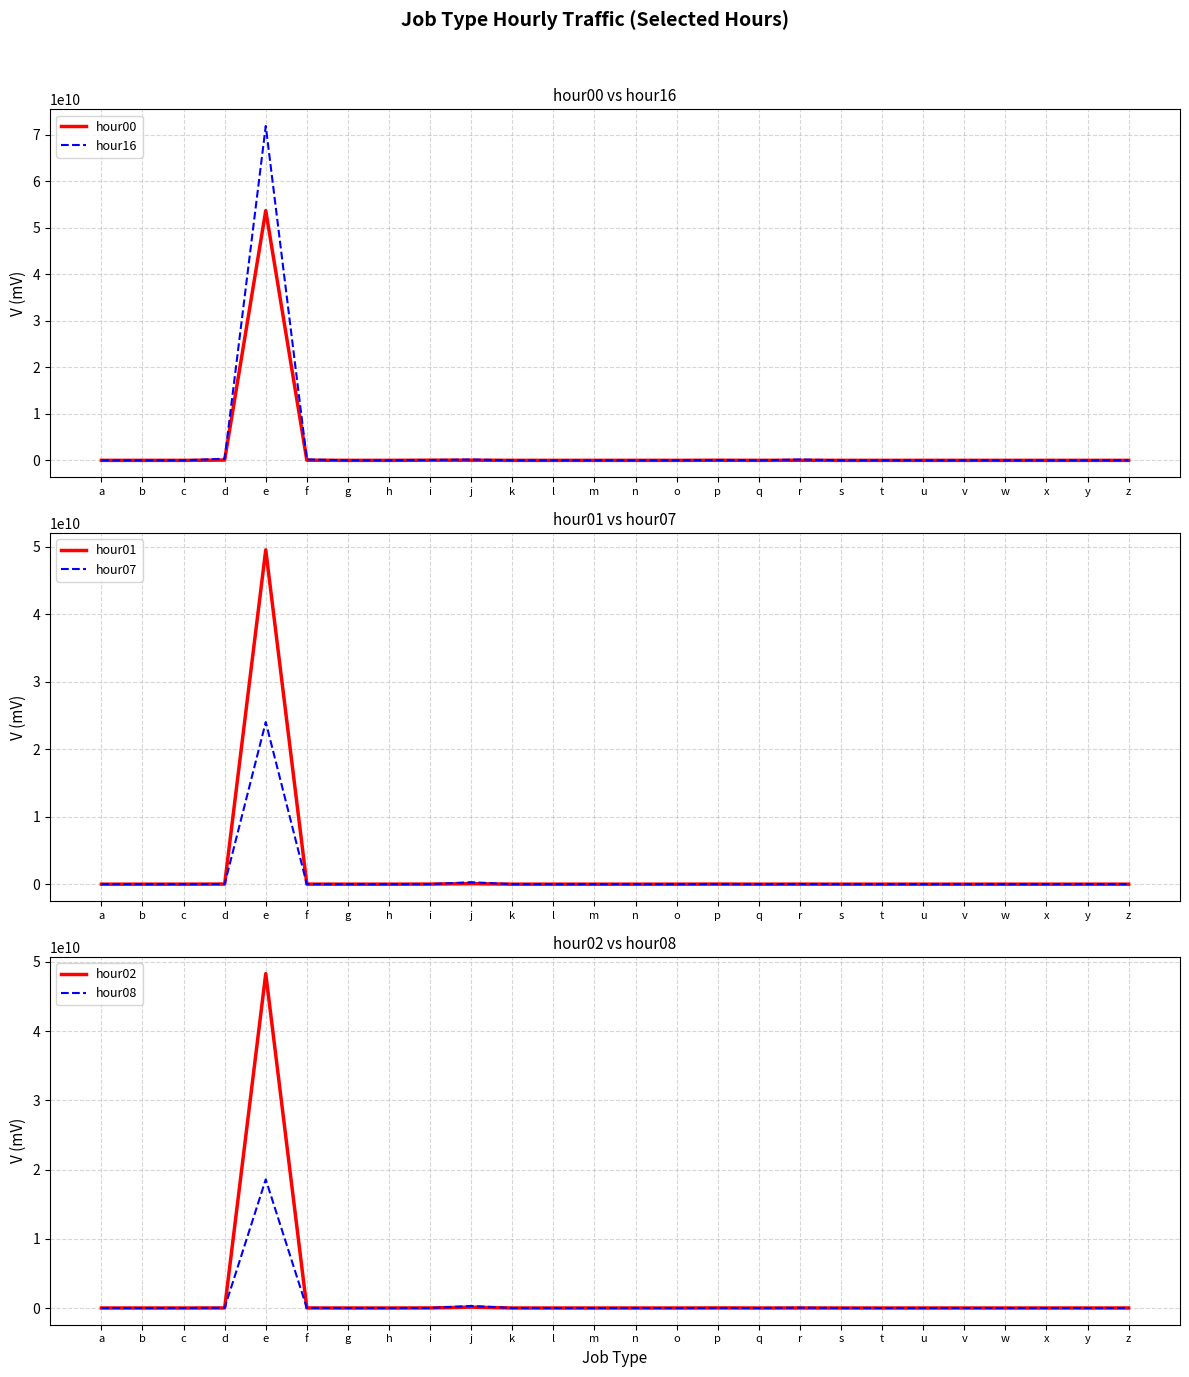

Reading left to right, what are all the values shown in this chart?

hour00: 201737	516	382063	64279180	53727005014	33248599	2	26942	34819729	34985835	13324	38	174	158843	0	21818472	0	19030652	230135	285952	598	349	259	0	0	154449
hour16: 273731	10537	2184072	351531275	71920958880	198058417	2	568066	72699045	178720350	70357	465	2204	1905828	1	54614037	0	188484562	761929	2264211	4683	26394	289	0	0	9146546
hour01: 146312	152	201371	19320361	49514791590	9100470	1	8549	16515368	78772048	29619	19	229	33479	0	14913645	0	6754437	75148	146233	113	1600	255	0	0	485559
hour07: 131254	1234	187381	8138287	24007516216	5269920	1	39860	1998929	294775714	101220	48	965	34832	0	249803	0	17635455	34466	301241	388	11637	135	0	0	4379825
hour02: 113932	137	145285	5853332	48296383404	3749592	2	3309	7626035	126249344	37346	9	541	10074	0	11324754	0	2901733	31571	82596	59	6873	506	0	0	1577748
hour08: 156416	3095	390166	33906122	18584007251	17916207	1	118086	4356665	299153845	101437	143	1266	218720	0	422806	0	42800665	57109	584921	2301	15474	154	0	0	4441494